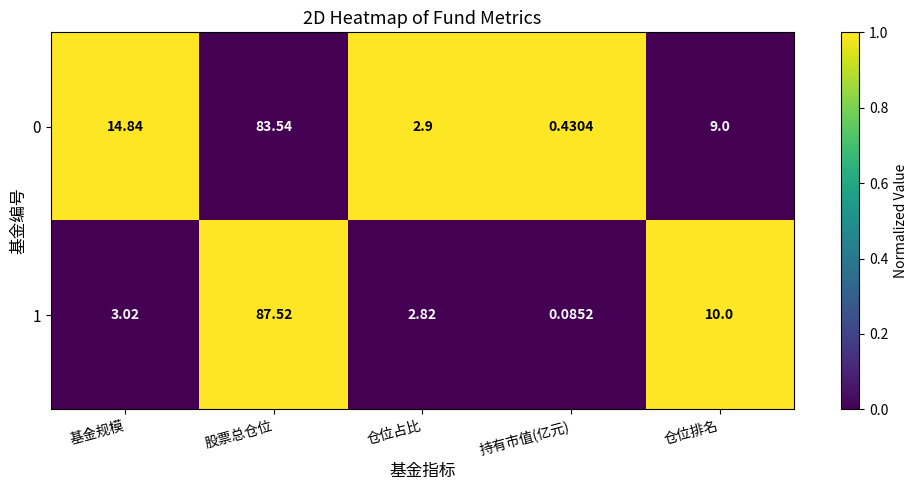

At which label does 1 first exceed 3?

基金规模